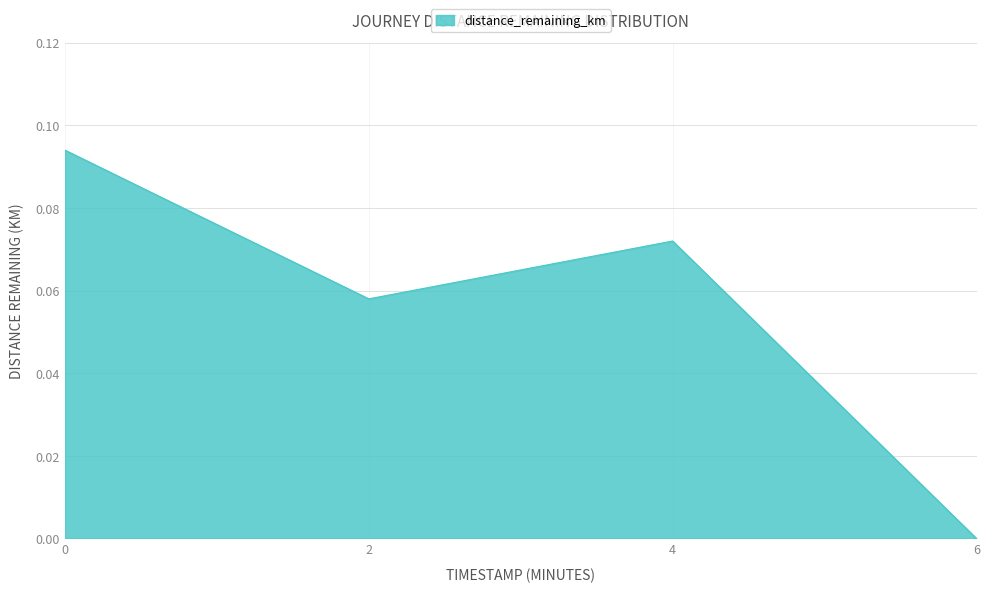

Rank the categories by value from highest to lowest.

0, 4, 2, 6